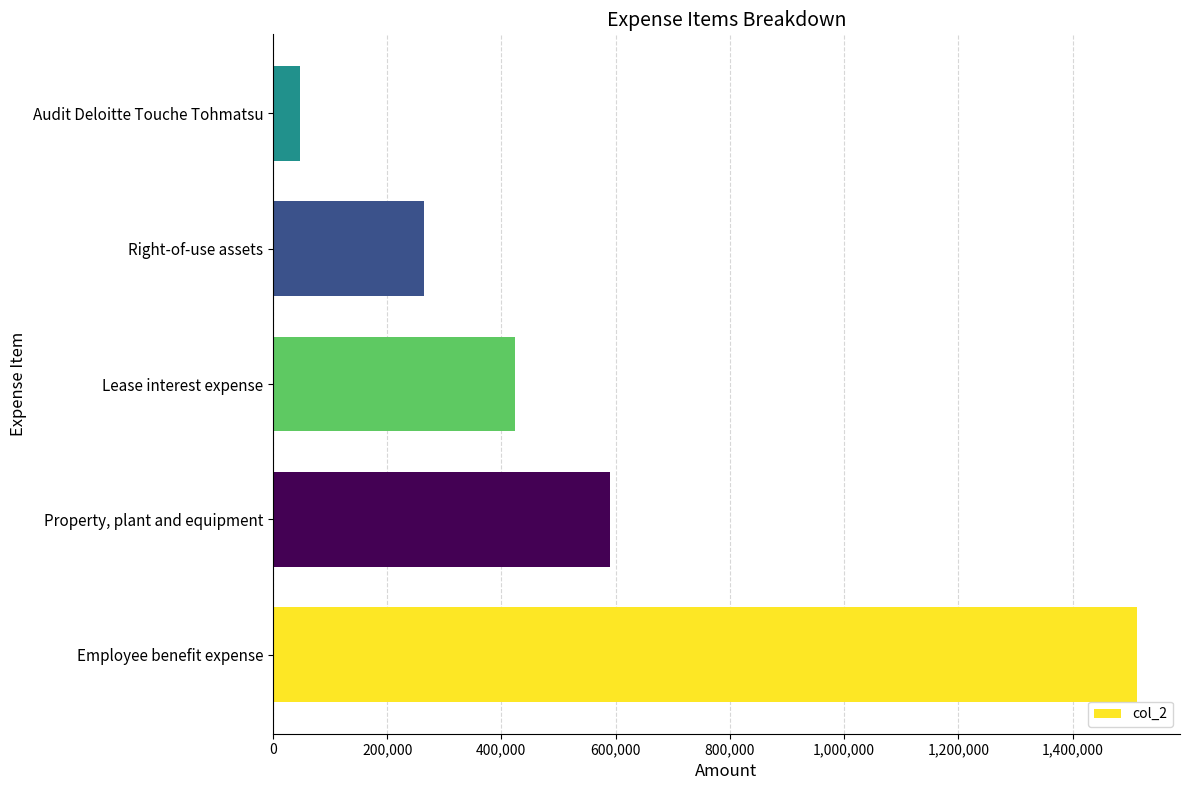

Is it true that the value at Lease interest expense is 590004?

False